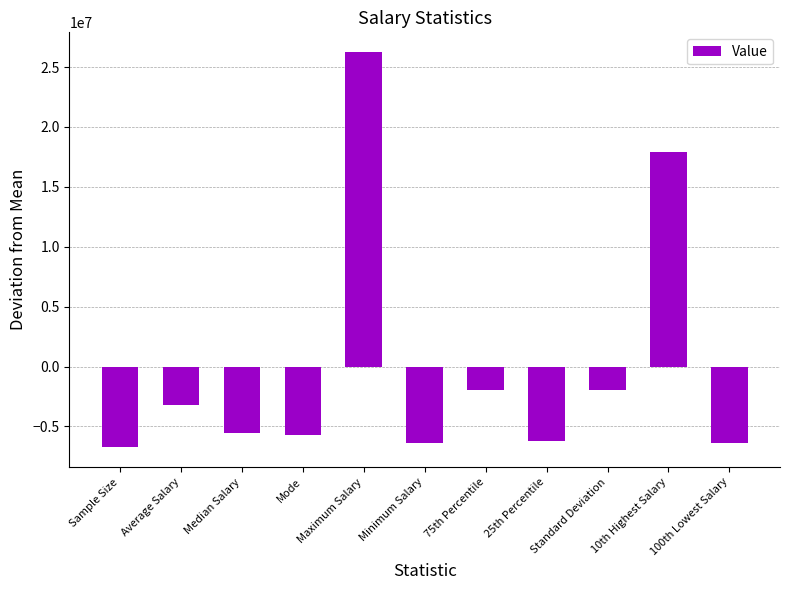

Read the value at Minimum Salary.

-6349145.8